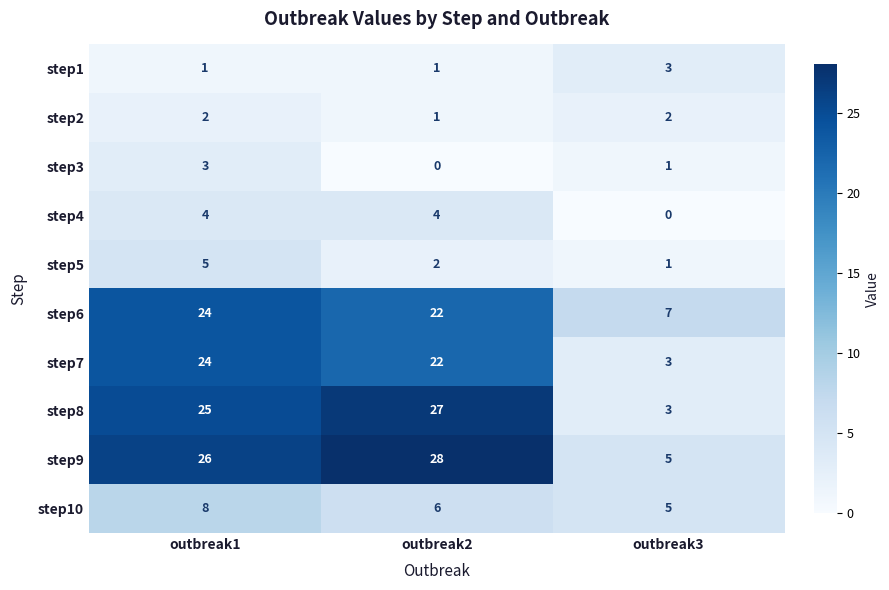

Reading left to right, extract all data points from this chart.

step1: 1	1	3
step2: 2	1	2
step3: 3	0	1
step4: 4	4	0
step5: 5	2	1
step6: 24	22	7
step7: 24	22	3
step8: 25	27	3
step9: 26	28	5
step10: 8	6	5